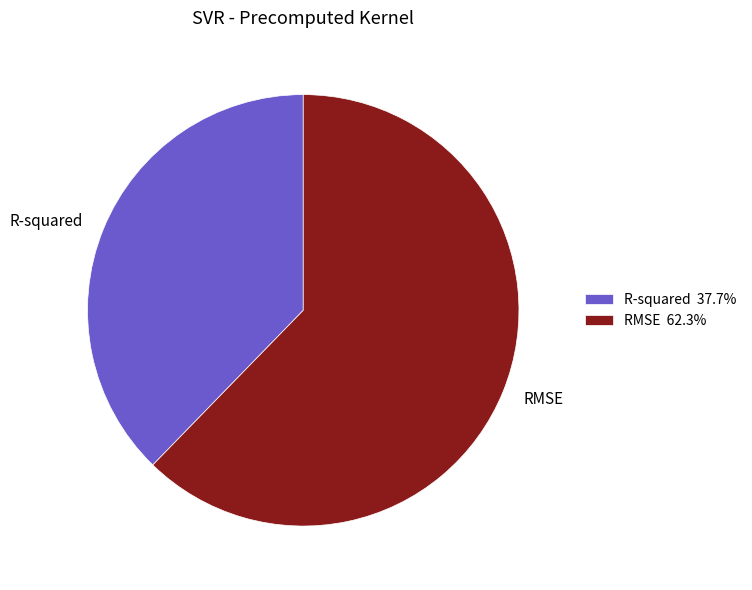

Which slice is the smallest?

R-squared